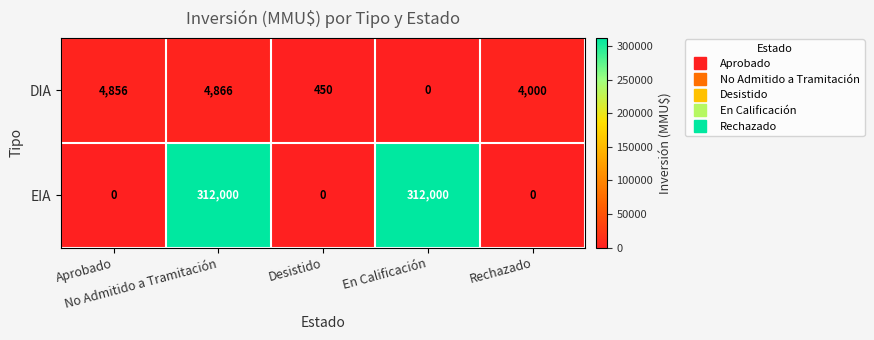

Which series has the largest range (max minus min)?

EIA